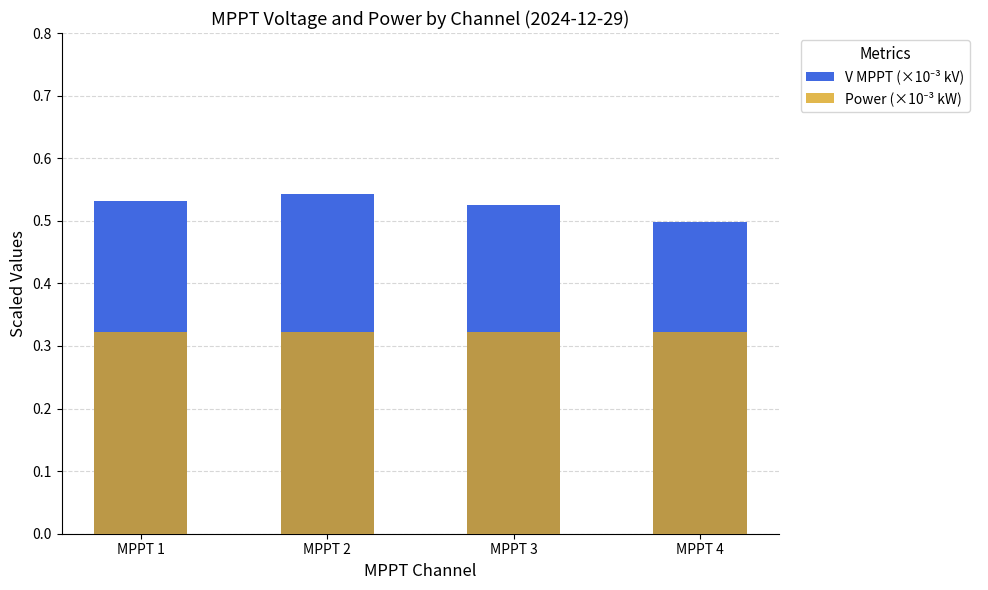

What is the total value across all series at MPPT 4?

0.8